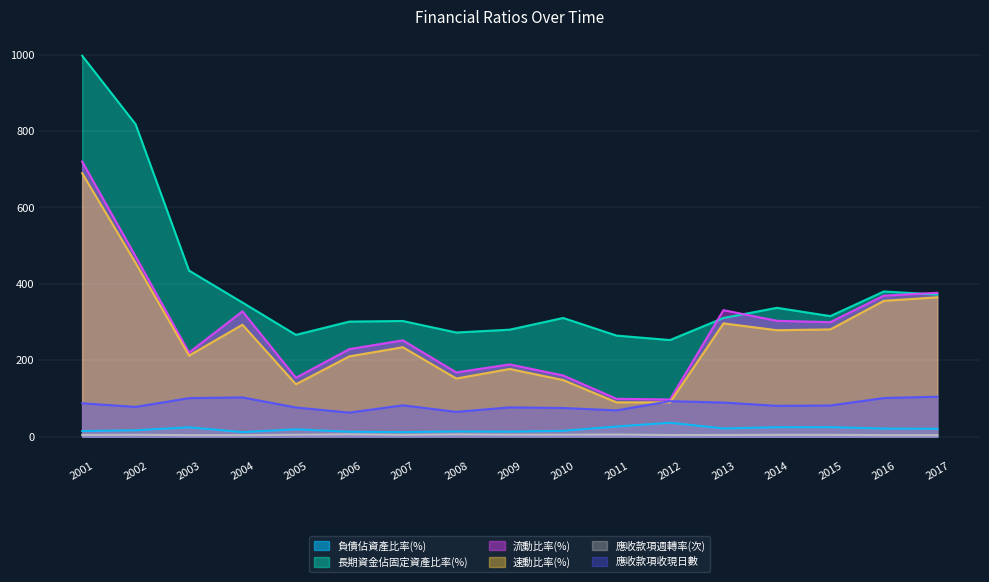

Count the number of data series in this chart.

6